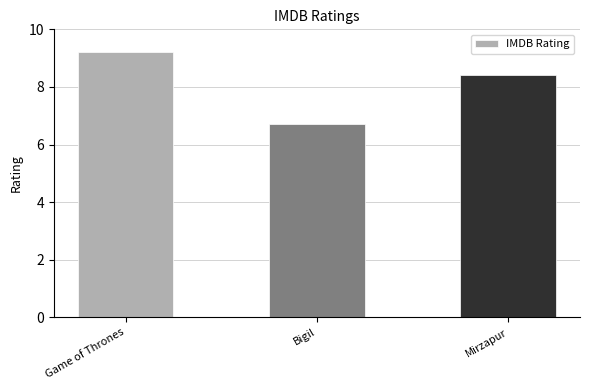

Read the value at Game of Thrones.

9.2